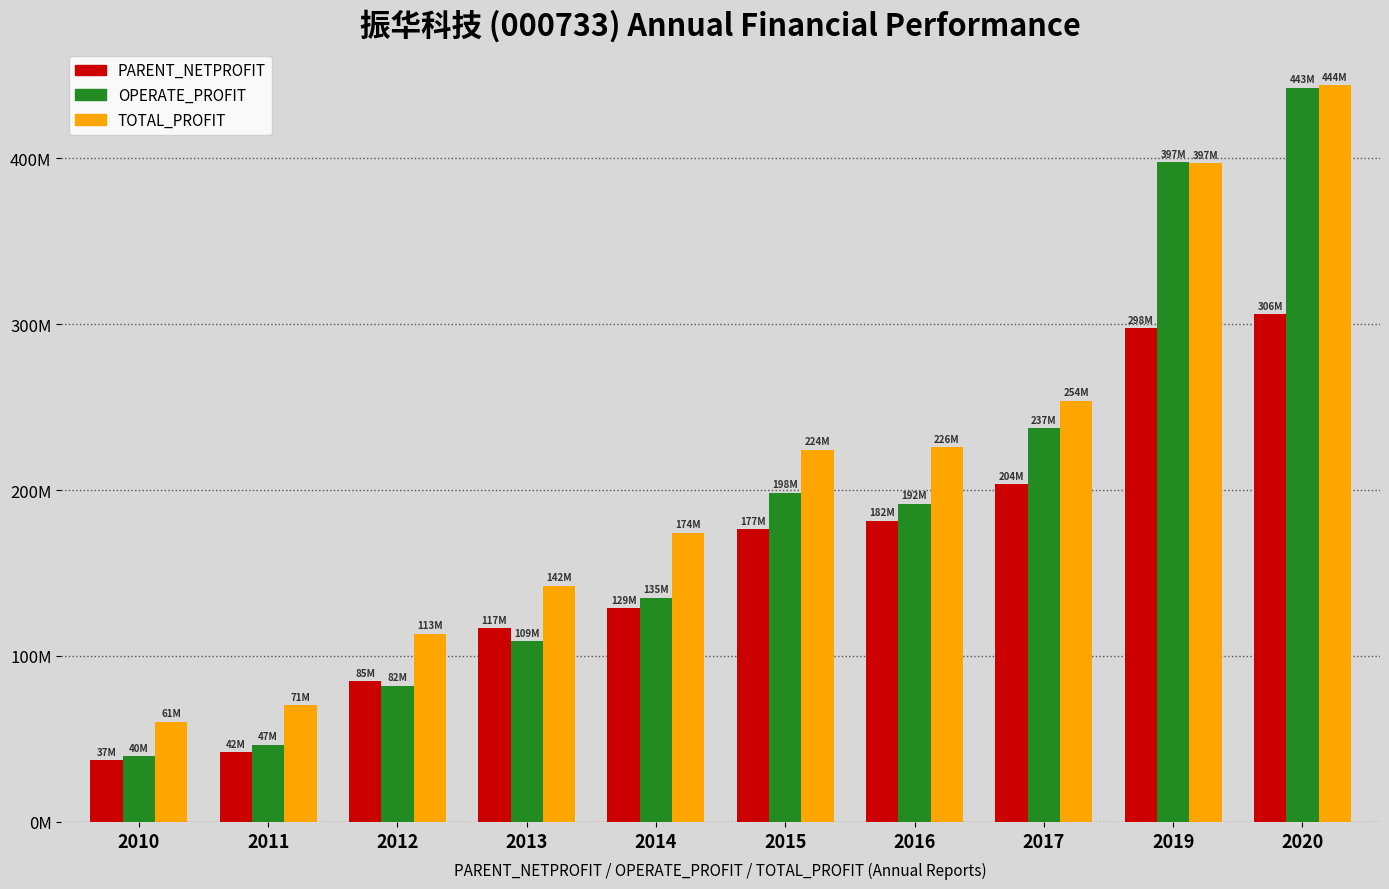

What are all the series names shown in the legend?

PARENT_NETPROFIT, OPERATE_PROFIT, TOTAL_PROFIT